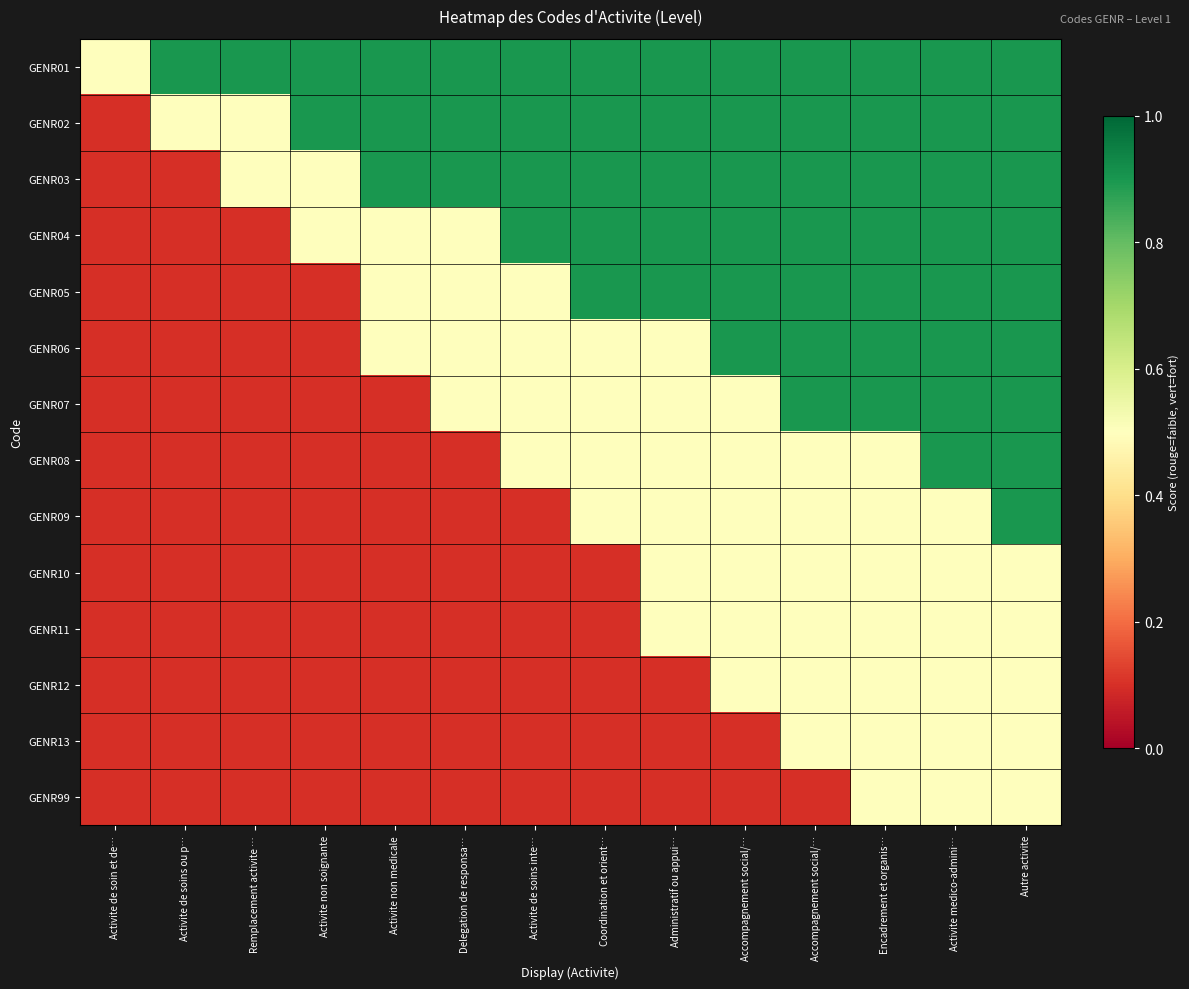

Reading right to left, transcribe all the data shown in this chart.

GENR01: Autre activite=0.9	Activite medico-admini…=0.9	Encadrement et organis…=0.9	Accompagnement social/…=0.9	Accompagnement social/…=0.9	Administratif ou appui…=0.9	Coordination et orient…=0.9	Activite de soins inte…=0.9	Delegation de responsa…=0.9	Activite non medicale=0.9	Activite non soignante=0.9	Remplacement activite …=0.9	Activite de soins ou p…=0.9	Activite de soin et de…=0.5
GENR02: Autre activite=0.9	Activite medico-admini…=0.9	Encadrement et organis…=0.9	Accompagnement social/…=0.9	Accompagnement social/…=0.9	Administratif ou appui…=0.9	Coordination et orient…=0.9	Activite de soins inte…=0.9	Delegation de responsa…=0.9	Activite non medicale=0.9	Activite non soignante=0.9	Remplacement activite …=0.5	Activite de soins ou p…=0.5	Activite de soin et de…=0.1
GENR03: Autre activite=0.9	Activite medico-admini…=0.9	Encadrement et organis…=0.9	Accompagnement social/…=0.9	Accompagnement social/…=0.9	Administratif ou appui…=0.9	Coordination et orient…=0.9	Activite de soins inte…=0.9	Delegation de responsa…=0.9	Activite non medicale=0.9	Activite non soignante=0.5	Remplacement activite …=0.5	Activite de soins ou p…=0.1	Activite de soin et de…=0.1
GENR04: Autre activite=0.9	Activite medico-admini…=0.9	Encadrement et organis…=0.9	Accompagnement social/…=0.9	Accompagnement social/…=0.9	Administratif ou appui…=0.9	Coordination et orient…=0.9	Activite de soins inte…=0.9	Delegation de responsa…=0.5	Activite non medicale=0.5	Activite non soignante=0.5	Remplacement activite …=0.1	Activite de soins ou p…=0.1	Activite de soin et de…=0.1
GENR05: Autre activite=0.9	Activite medico-admini…=0.9	Encadrement et organis…=0.9	Accompagnement social/…=0.9	Accompagnement social/…=0.9	Administratif ou appui…=0.9	Coordination et orient…=0.9	Activite de soins inte…=0.5	Delegation de responsa…=0.5	Activite non medicale=0.5	Activite non soignante=0.1	Remplacement activite …=0.1	Activite de soins ou p…=0.1	Activite de soin et de…=0.1
GENR06: Autre activite=0.9	Activite medico-admini…=0.9	Encadrement et organis…=0.9	Accompagnement social/…=0.9	Accompagnement social/…=0.9	Administratif ou appui…=0.5	Coordination et orient…=0.5	Activite de soins inte…=0.5	Delegation de responsa…=0.5	Activite non medicale=0.5	Activite non soignante=0.1	Remplacement activite …=0.1	Activite de soins ou p…=0.1	Activite de soin et de…=0.1
GENR07: Autre activite=0.9	Activite medico-admini…=0.9	Encadrement et organis…=0.9	Accompagnement social/…=0.9	Accompagnement social/…=0.5	Administratif ou appui…=0.5	Coordination et orient…=0.5	Activite de soins inte…=0.5	Delegation de responsa…=0.5	Activite non medicale=0.1	Activite non soignante=0.1	Remplacement activite …=0.1	Activite de soins ou p…=0.1	Activite de soin et de…=0.1
GENR08: Autre activite=0.9	Activite medico-admini…=0.9	Encadrement et organis…=0.5	Accompagnement social/…=0.5	Accompagnement social/…=0.5	Administratif ou appui…=0.5	Coordination et orient…=0.5	Activite de soins inte…=0.5	Delegation de responsa…=0.1	Activite non medicale=0.1	Activite non soignante=0.1	Remplacement activite …=0.1	Activite de soins ou p…=0.1	Activite de soin et de…=0.1
GENR09: Autre activite=0.9	Activite medico-admini…=0.5	Encadrement et organis…=0.5	Accompagnement social/…=0.5	Accompagnement social/…=0.5	Administratif ou appui…=0.5	Coordination et orient…=0.5	Activite de soins inte…=0.1	Delegation de responsa…=0.1	Activite non medicale=0.1	Activite non soignante=0.1	Remplacement activite …=0.1	Activite de soins ou p…=0.1	Activite de soin et de…=0.1
GENR10: Autre activite=0.5	Activite medico-admini…=0.5	Encadrement et organis…=0.5	Accompagnement social/…=0.5	Accompagnement social/…=0.5	Administratif ou appui…=0.5	Coordination et orient…=0.1	Activite de soins inte…=0.1	Delegation de responsa…=0.1	Activite non medicale=0.1	Activite non soignante=0.1	Remplacement activite …=0.1	Activite de soins ou p…=0.1	Activite de soin et de…=0.1
GENR11: Autre activite=0.5	Activite medico-admini…=0.5	Encadrement et organis…=0.5	Accompagnement social/…=0.5	Accompagnement social/…=0.5	Administratif ou appui…=0.5	Coordination et orient…=0.1	Activite de soins inte…=0.1	Delegation de responsa…=0.1	Activite non medicale=0.1	Activite non soignante=0.1	Remplacement activite …=0.1	Activite de soins ou p…=0.1	Activite de soin et de…=0.1
GENR12: Autre activite=0.5	Activite medico-admini…=0.5	Encadrement et organis…=0.5	Accompagnement social/…=0.5	Accompagnement social/…=0.5	Administratif ou appui…=0.1	Coordination et orient…=0.1	Activite de soins inte…=0.1	Delegation de responsa…=0.1	Activite non medicale=0.1	Activite non soignante=0.1	Remplacement activite …=0.1	Activite de soins ou p…=0.1	Activite de soin et de…=0.1
GENR13: Autre activite=0.5	Activite medico-admini…=0.5	Encadrement et organis…=0.5	Accompagnement social/…=0.5	Accompagnement social/…=0.1	Administratif ou appui…=0.1	Coordination et orient…=0.1	Activite de soins inte…=0.1	Delegation de responsa…=0.1	Activite non medicale=0.1	Activite non soignante=0.1	Remplacement activite …=0.1	Activite de soins ou p…=0.1	Activite de soin et de…=0.1
GENR99: Autre activite=0.5	Activite medico-admini…=0.5	Encadrement et organis…=0.5	Accompagnement social/…=0.1	Accompagnement social/…=0.1	Administratif ou appui…=0.1	Coordination et orient…=0.1	Activite de soins inte…=0.1	Delegation de responsa…=0.1	Activite non medicale=0.1	Activite non soignante=0.1	Remplacement activite …=0.1	Activite de soins ou p…=0.1	Activite de soin et de…=0.1